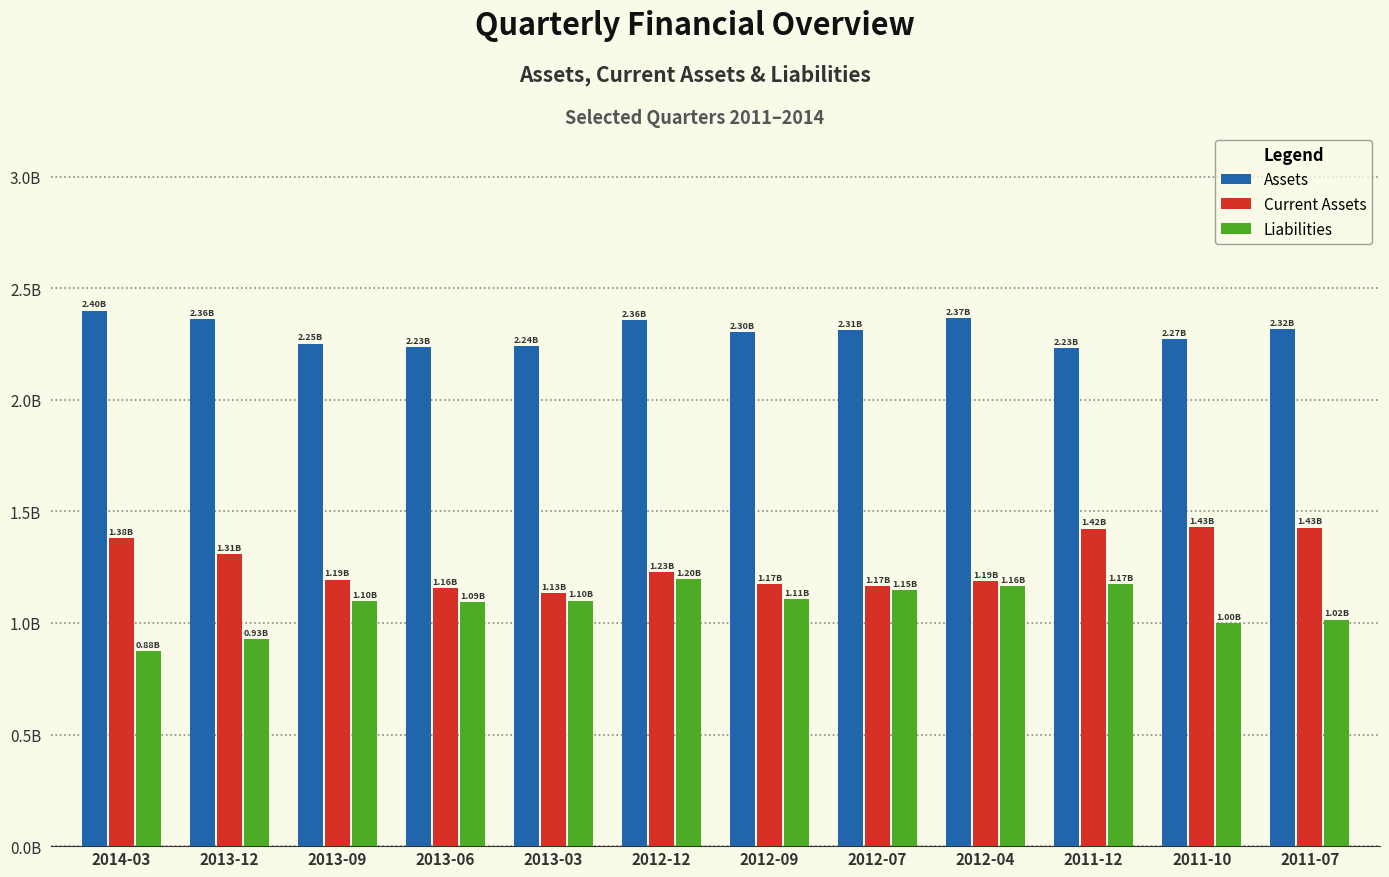

Which series has the widest spread of values?

Liabilities